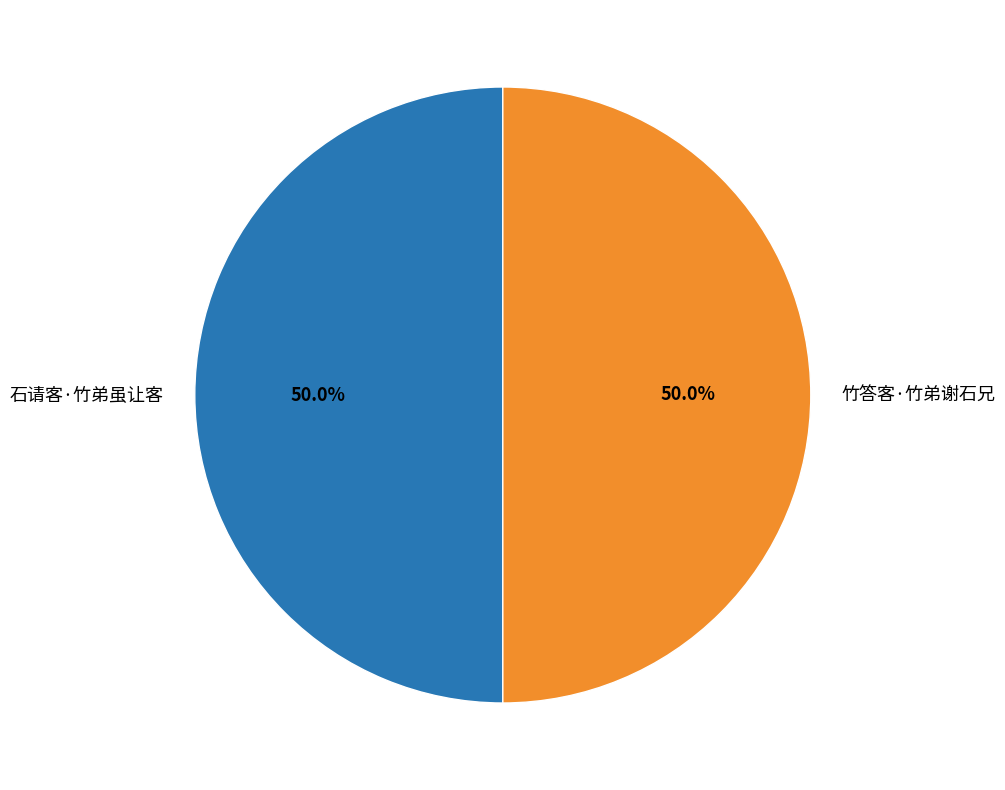

What percentage is the 石请客·竹弟虽让客 slice, to the nearest percent?

50%